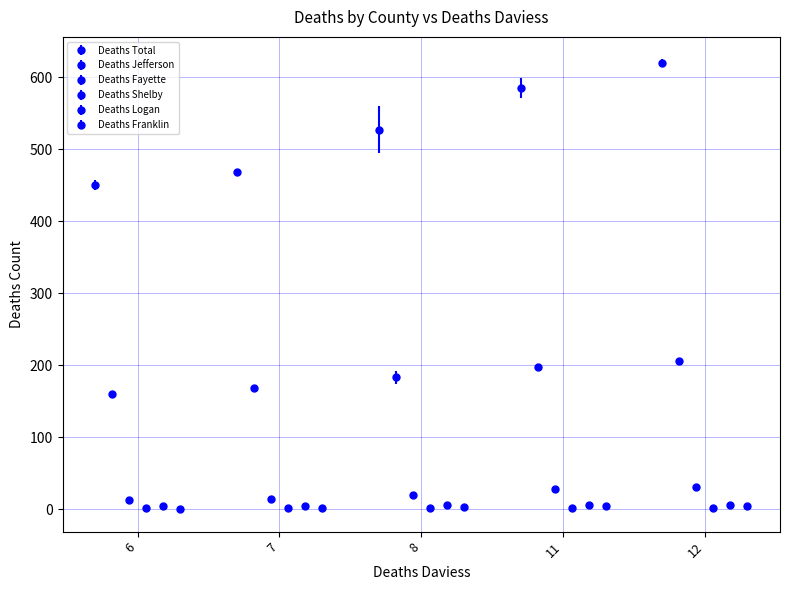

The value of Deaths Jefferson at 11 is 190. True or false?

True